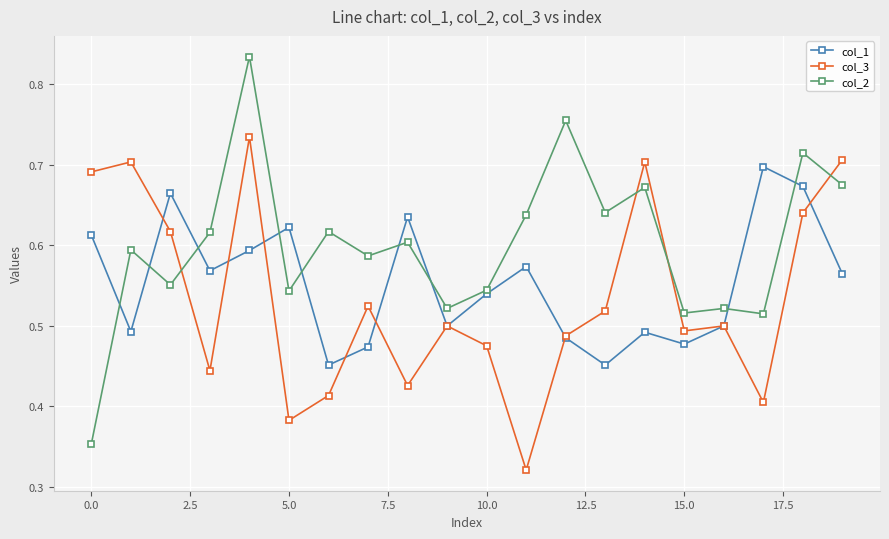

True or false: col_3 and col_1 cross at least once.

True